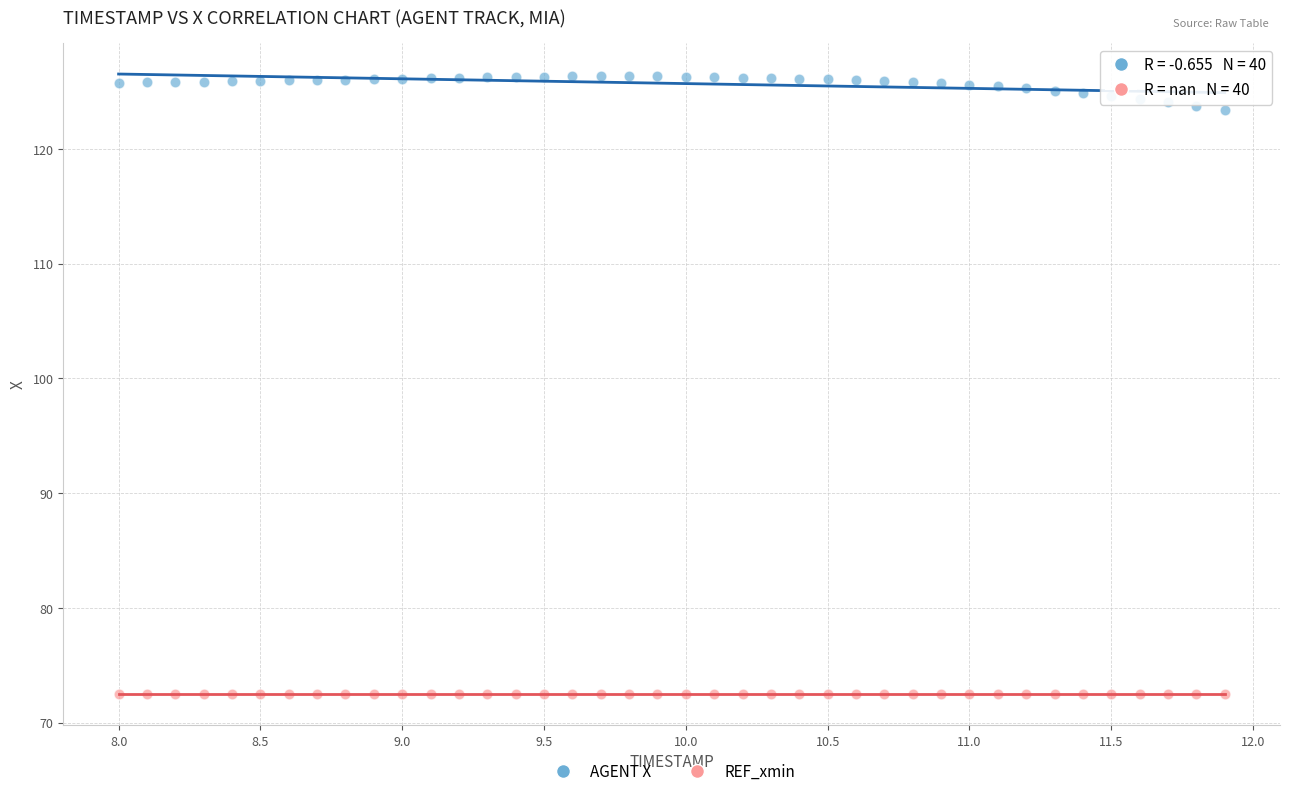

What are all the series names shown in the legend?

AGENT X, REF_xmin